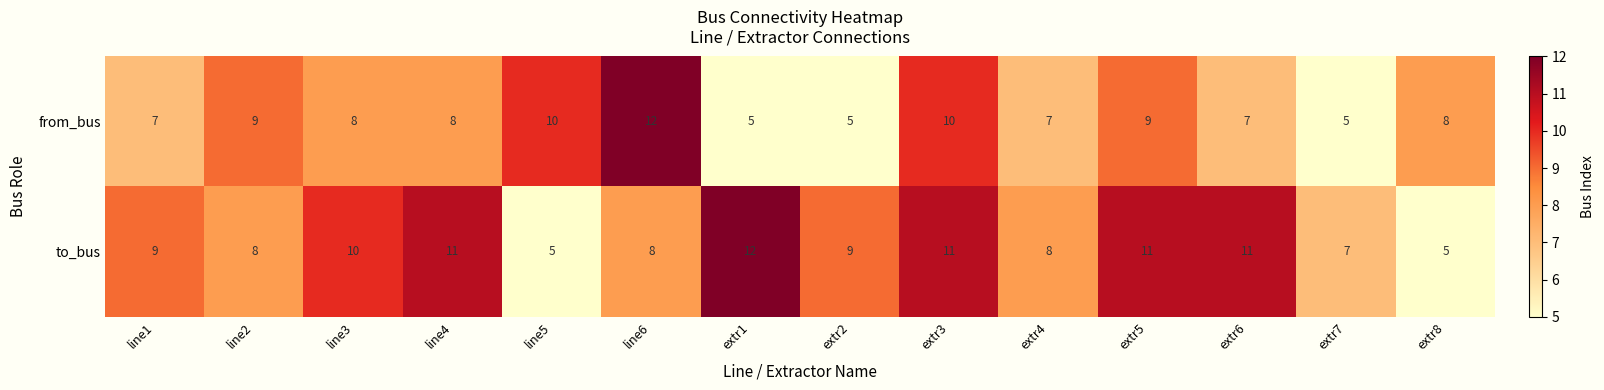

What is the maximum value shown in the chart?

12